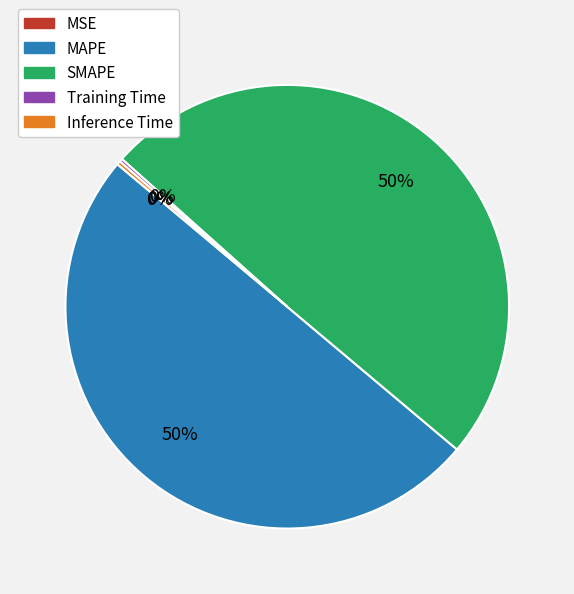

To the nearest percent, what is the average slice percentage?

20%